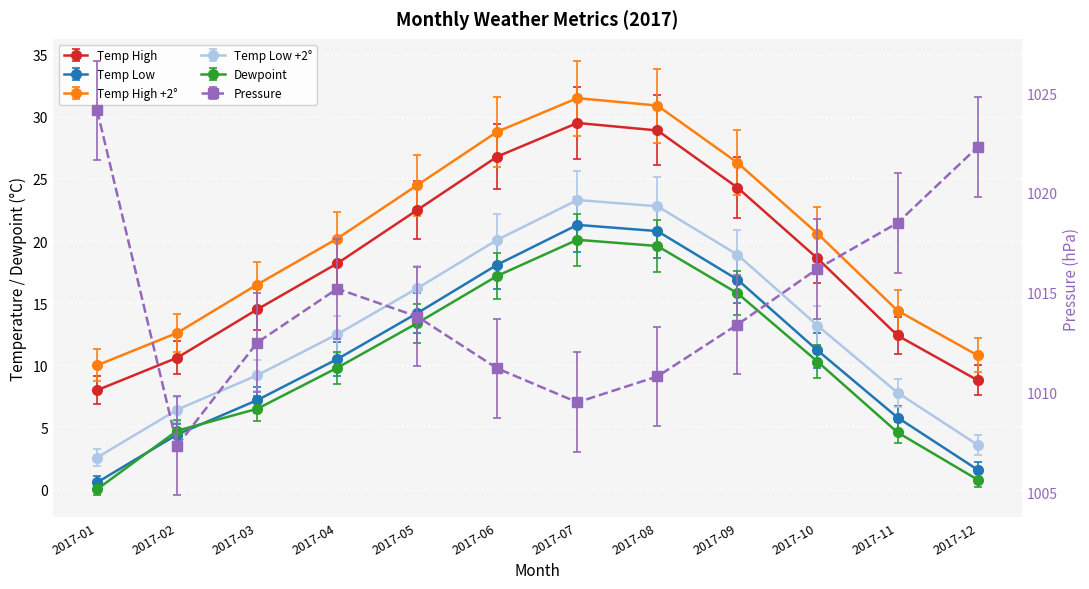

True or false: pressure and dewpoint cross at least once.

False